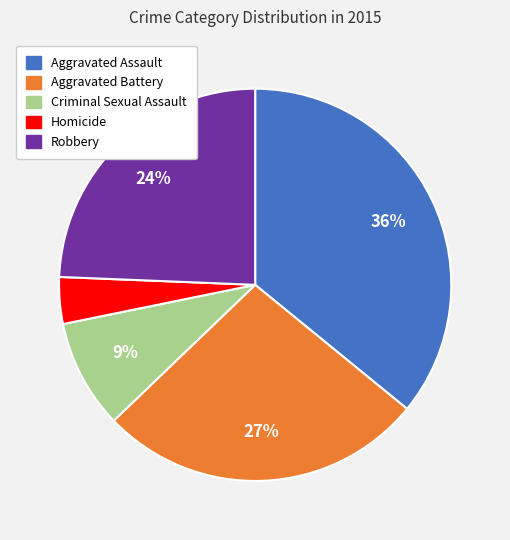

Rank the categories by value from highest to lowest.

Aggravated Assault, Aggravated Battery, Robbery, Criminal Sexual Assault, Homicide